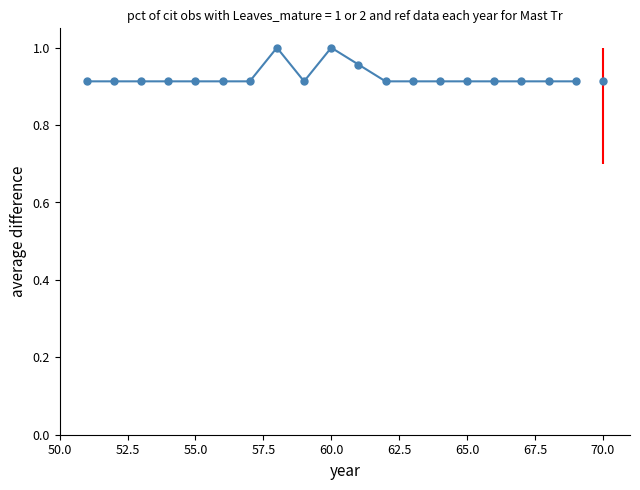

What is the sum of all values?

17.6